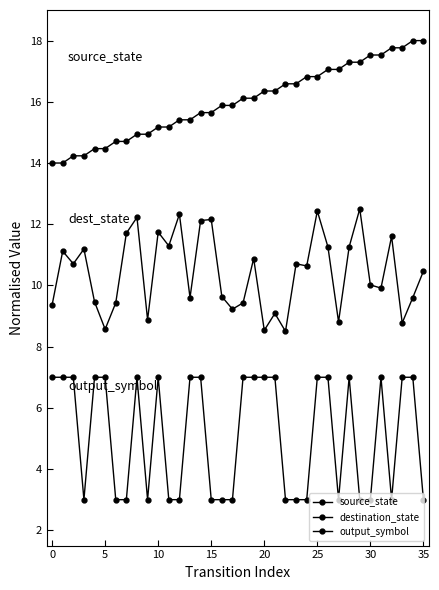

Reading left to right, transcribe all the data shown in this chart.

source_state: 14.0	14.0	14.2	14.2	14.5	14.5	14.7	14.7	14.9	14.9	15.2	15.2	15.4	15.4	15.6	15.6	15.9	15.9	16.1	16.1	16.4	16.4	16.6	16.6	16.8	16.8	17.1	17.1	17.3	17.3	17.5	17.5	17.8	17.8	18.0	18.0
destination_state: 9.4	11.1	10.7	11.2	9.5	8.6	9.4	11.7	12.2	8.9	11.7	11.3	12.3	9.6	12.1	12.2	9.6	9.2	9.4	10.9	8.5	9.1	8.5	10.7	10.6	12.4	11.3	8.8	11.3	12.5	10.0	9.9	11.6	8.8	9.6	10.5
output_symbol: 7.0	7.0	7.0	3.0	7.0	7.0	3.0	3.0	7.0	3.0	7.0	3.0	3.0	7.0	7.0	3.0	3.0	3.0	7.0	7.0	7.0	7.0	3.0	3.0	3.0	7.0	7.0	3.0	7.0	3.0	3.0	7.0	3.0	7.0	7.0	3.0